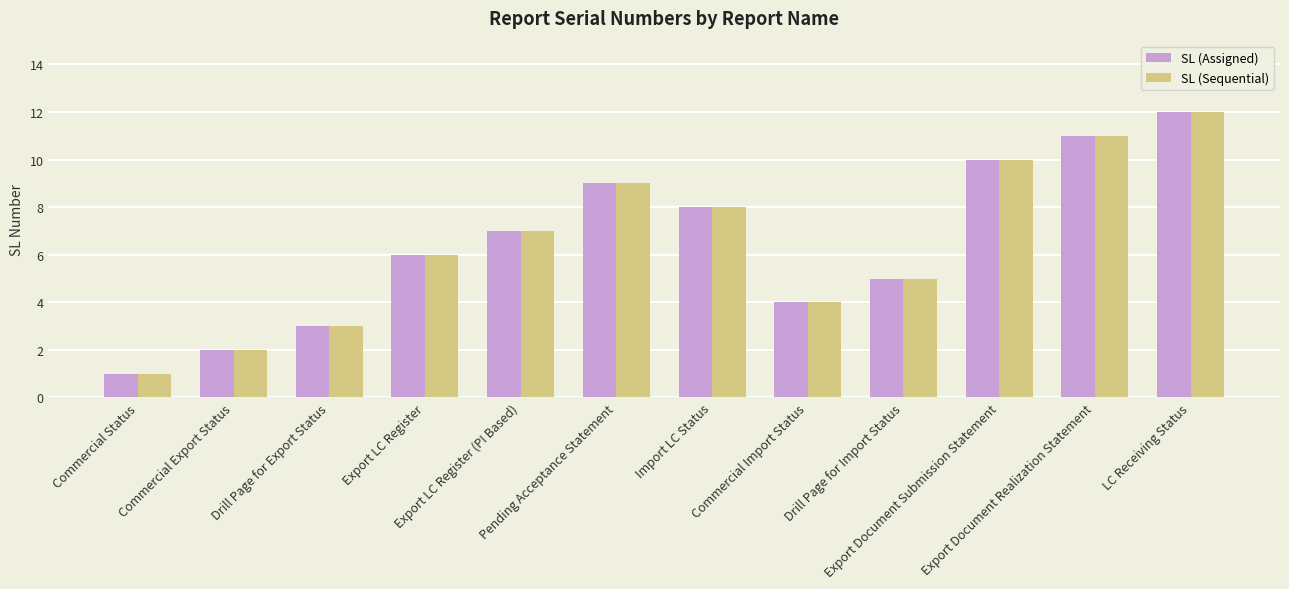

What is the total value across all series at Import LC Status?

16